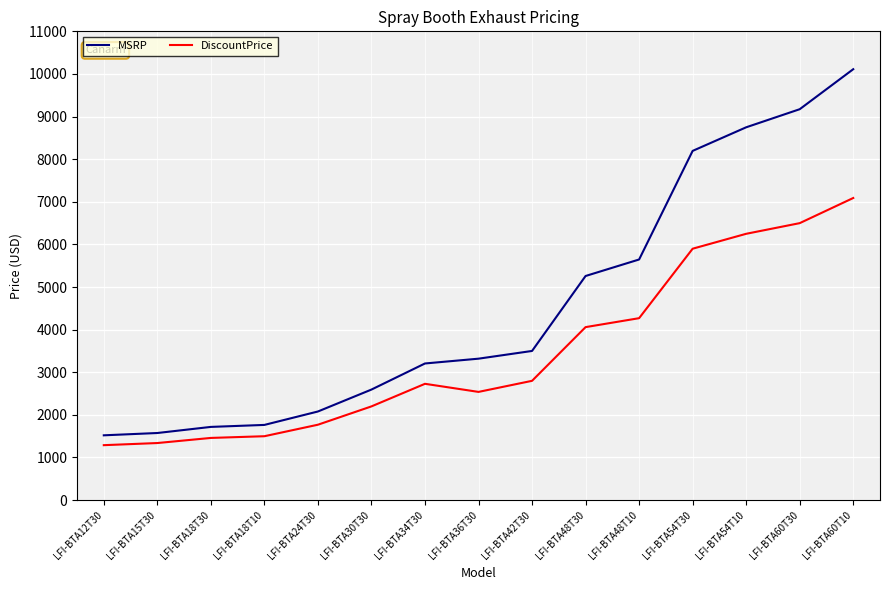

Is the value of DiscountPrice at LFI-BTA60T10 greater than the value of MSRP at LFI-BTA18T30?

Yes